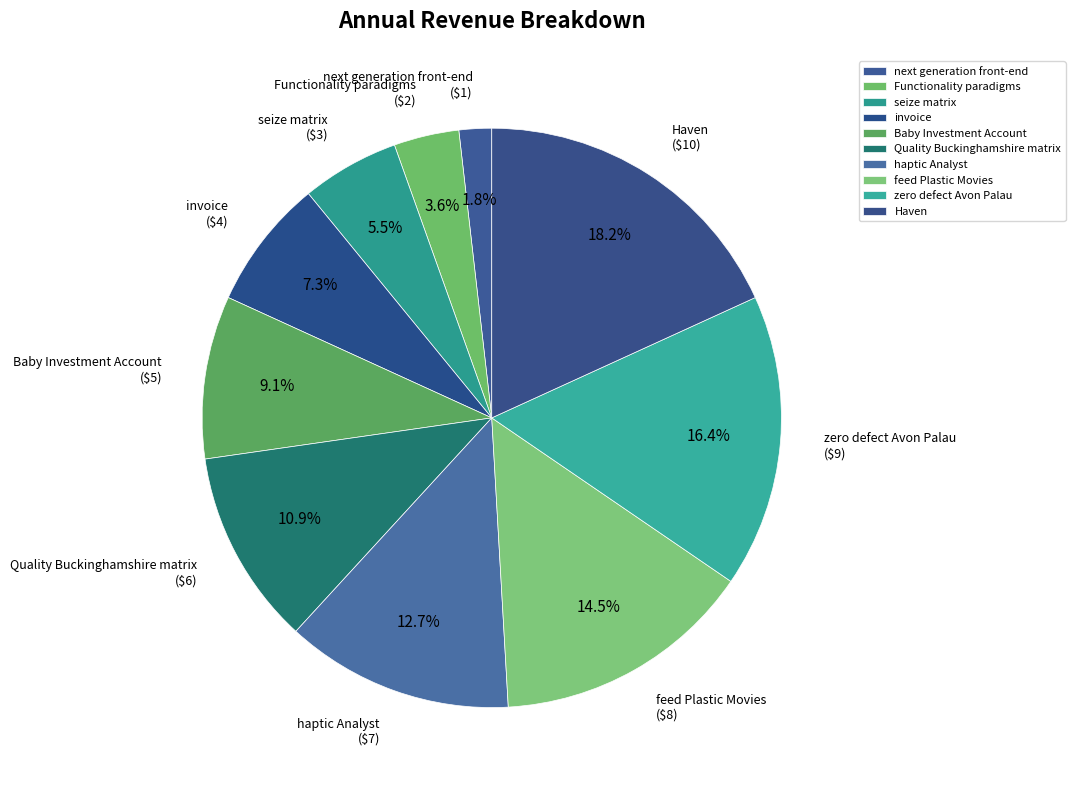

To the nearest percent, what percentage of the pie is next generation front-end?

2%